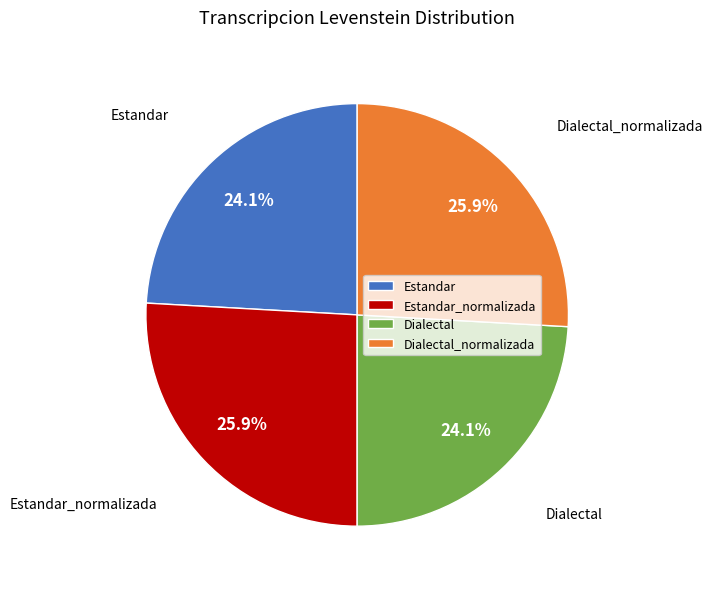

Does Dialectal account for over 50% of the chart?

No